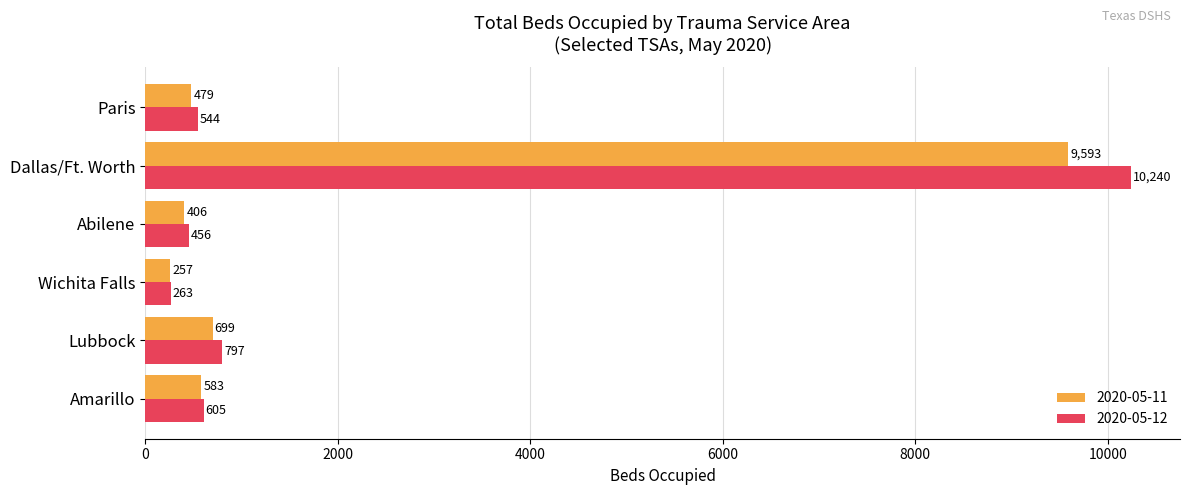

Which series has the largest total across all categories?

2020-05-12